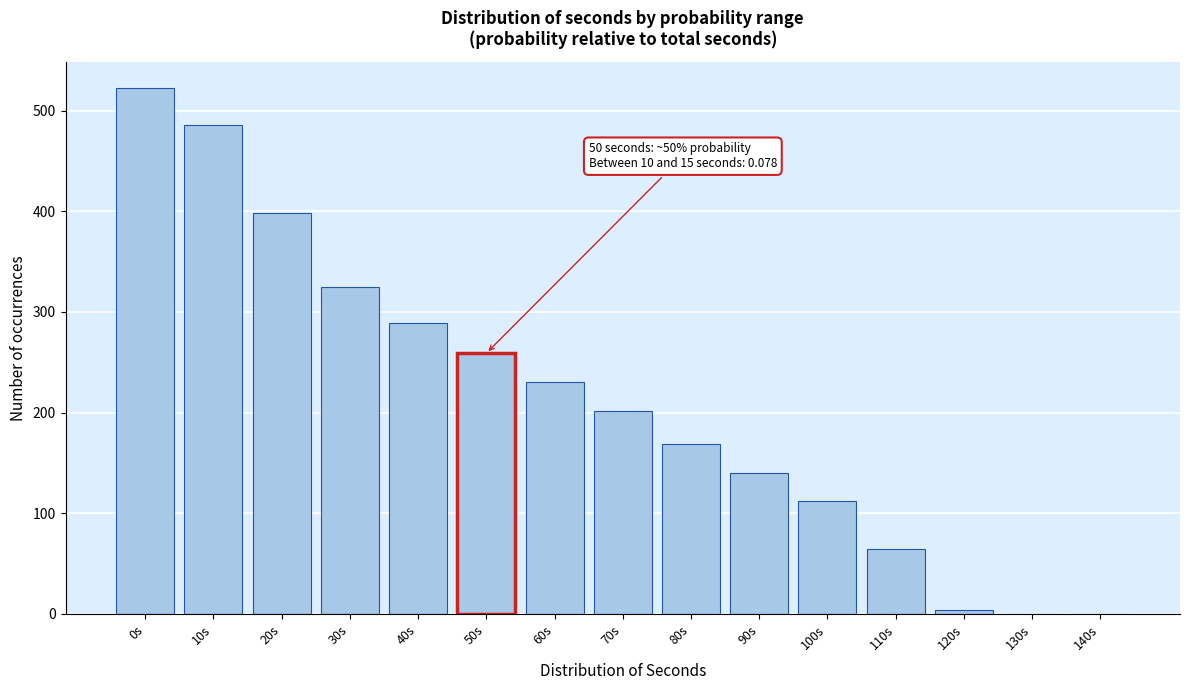

Reading left to right, list all the values displayed in this chart.

0s=522	10s=486	20s=398	30s=325	40s=289	50s=259	60s=230	70s=202	80s=169	90s=140	100s=112	110s=65	120s=4	130s=0	140s=0